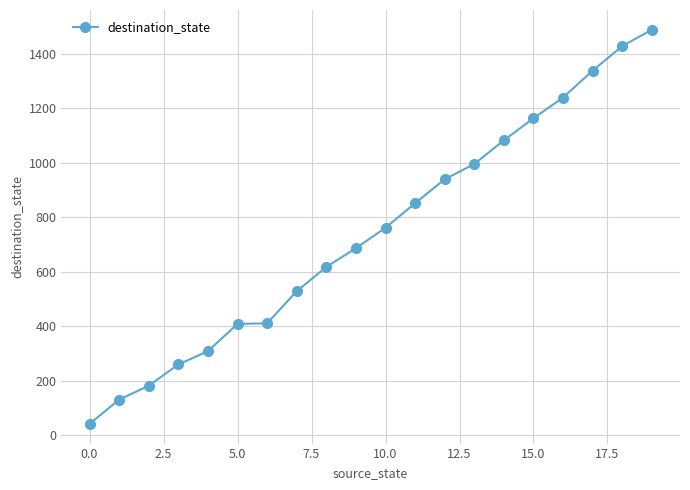

What is the value of the 11th point from the left?

761